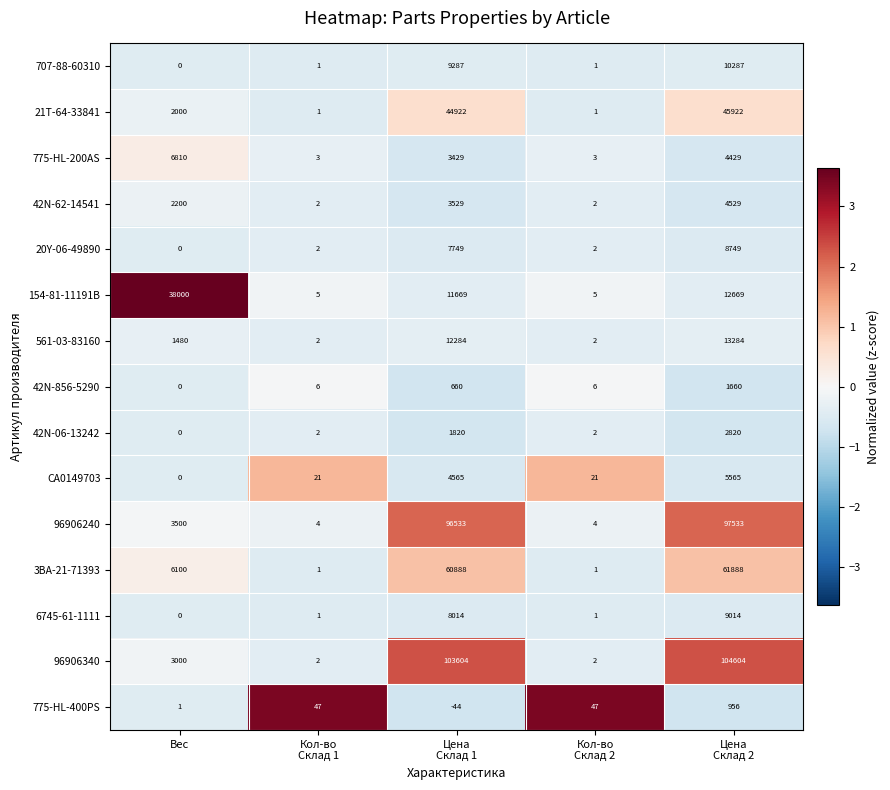

At how many categories does at least one series exceed 37466?

3